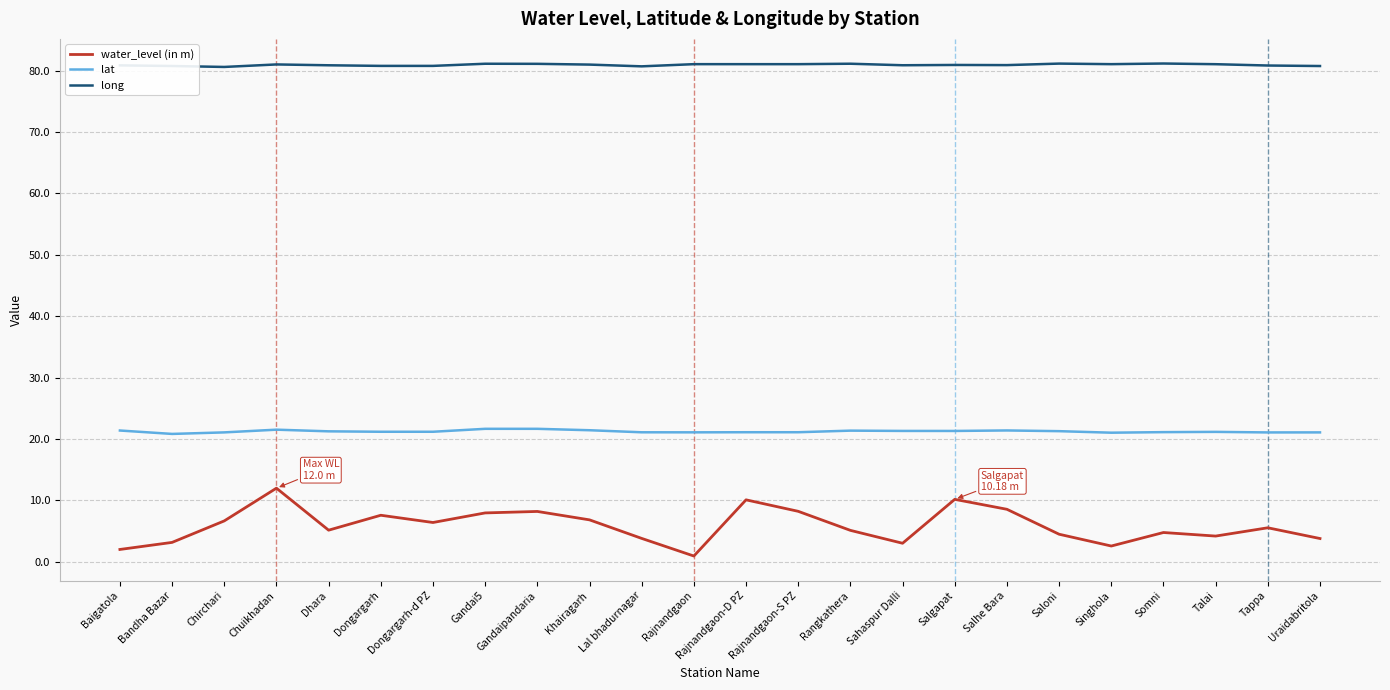

What is the highest value of the water_level (in m) series?

12.0